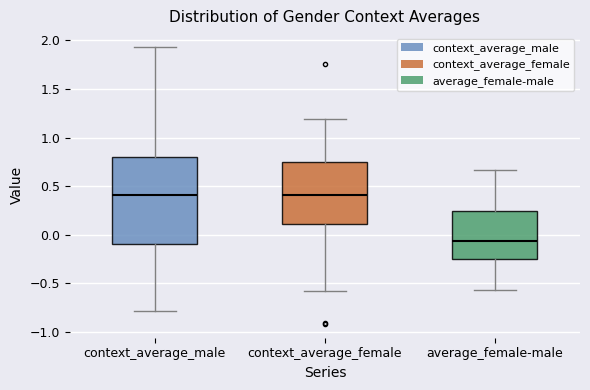

Reading left to right, transcribe this box plot: for each box, give where its median line is, the range the box spans, and where its two whiskers end, as read against the y-axis. The values are not printed on the chart, so give them approximately, as read against the axis.

context_average_male: median 0.40, box -0.10 to 0.80, whiskers -0.80 to 1.95
context_average_female: median 0.40, box 0.10 to 0.75, whiskers -0.60 to 1.20
average_female-male: median -0.05, box -0.25 to 0.25, whiskers -0.55 to 0.65